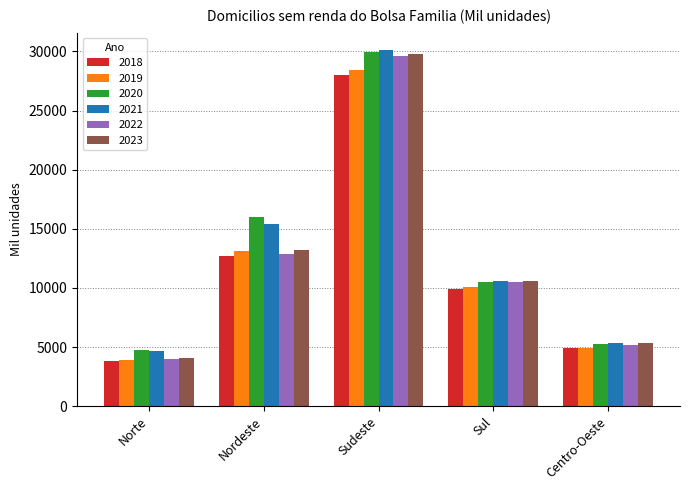

Reading right to left, what are all the values shown in this chart?

2018: Centro-Oeste=4896	Sul=9928	Sudeste=28006	Nordeste=12718	Norte=3802
2019: Centro-Oeste=4940	Sul=10120	Sudeste=28440	Nordeste=13147	Norte=3898
2020: Centro-Oeste=5258	Sul=10480	Sudeste=29958	Nordeste=15960	Norte=4737
2021: Centro-Oeste=5367	Sul=10589	Sudeste=30079	Nordeste=15400	Norte=4659
2022: Centro-Oeste=5197	Sul=10484	Sudeste=29650	Nordeste=12873	Norte=4029
2023: Centro-Oeste=5365	Sul=10550	Sudeste=29793	Nordeste=13180	Norte=4063